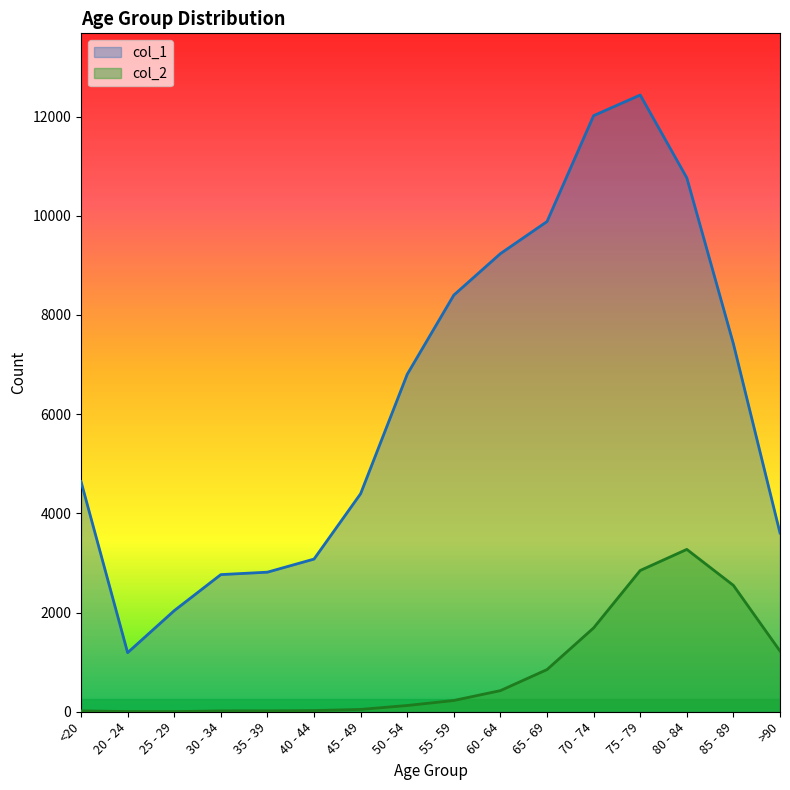

At how many categories does at least one series exceed 299?

16